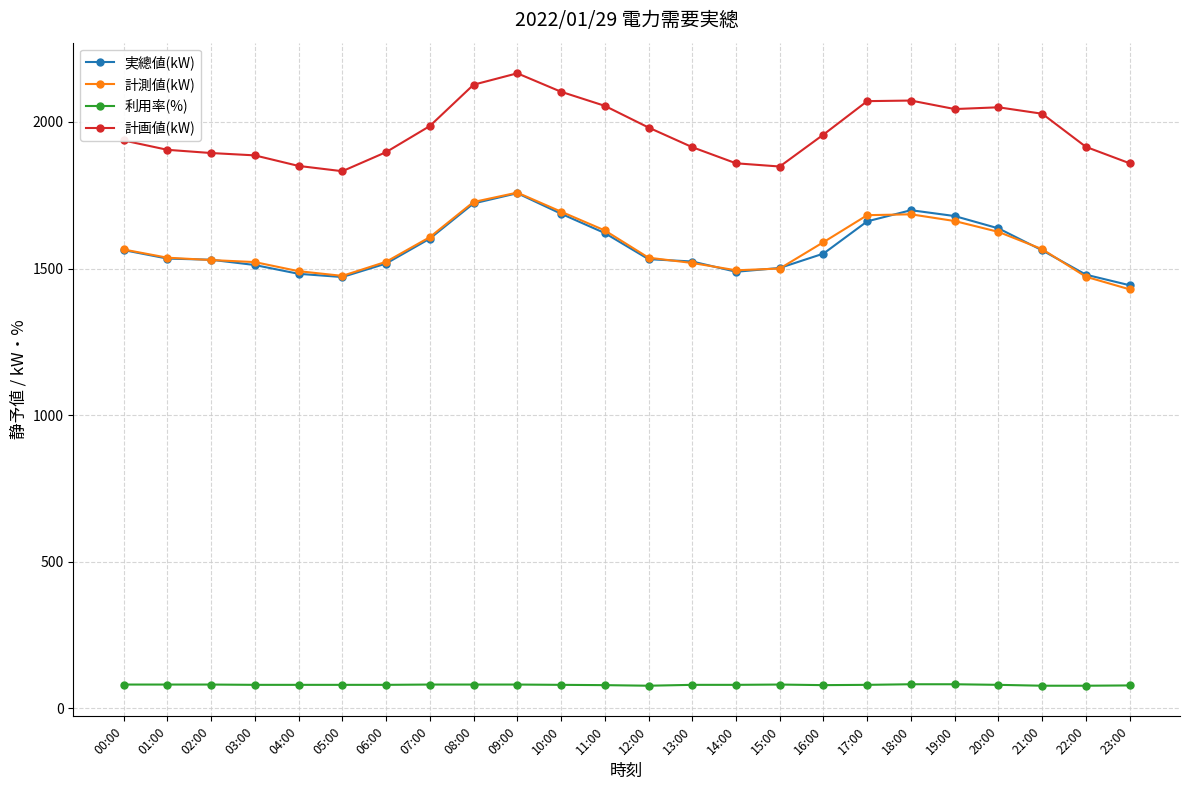

What position from the left is 06:00?

7